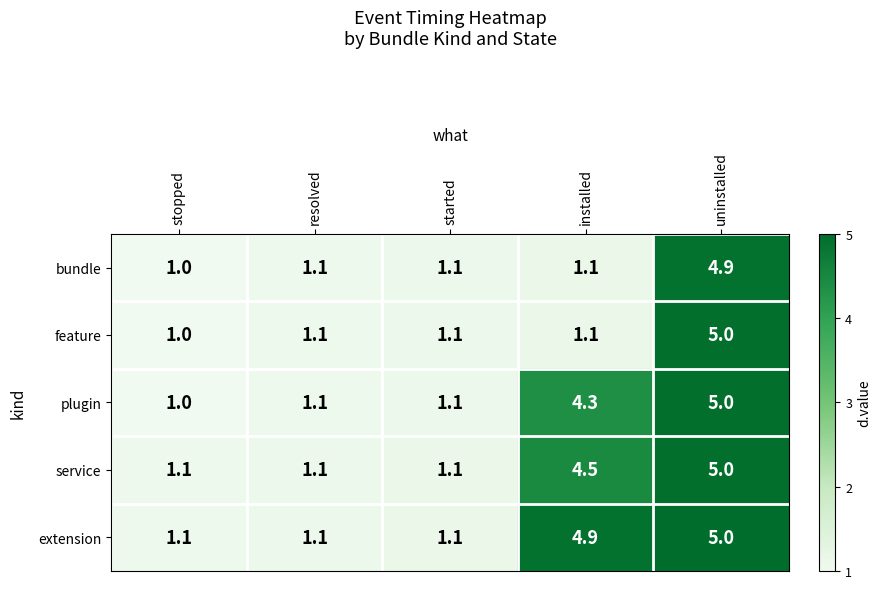

Reading left to right, list all the values displayed in this chart.

bundle: 1.0	1.1	1.1	1.1	4.9
feature: 1.0	1.1	1.1	1.1	5.0
plugin: 1.0	1.1	1.1	4.3	5.0
service: 1.1	1.1	1.1	4.5	5.0
extension: 1.1	1.1	1.1	4.9	5.0